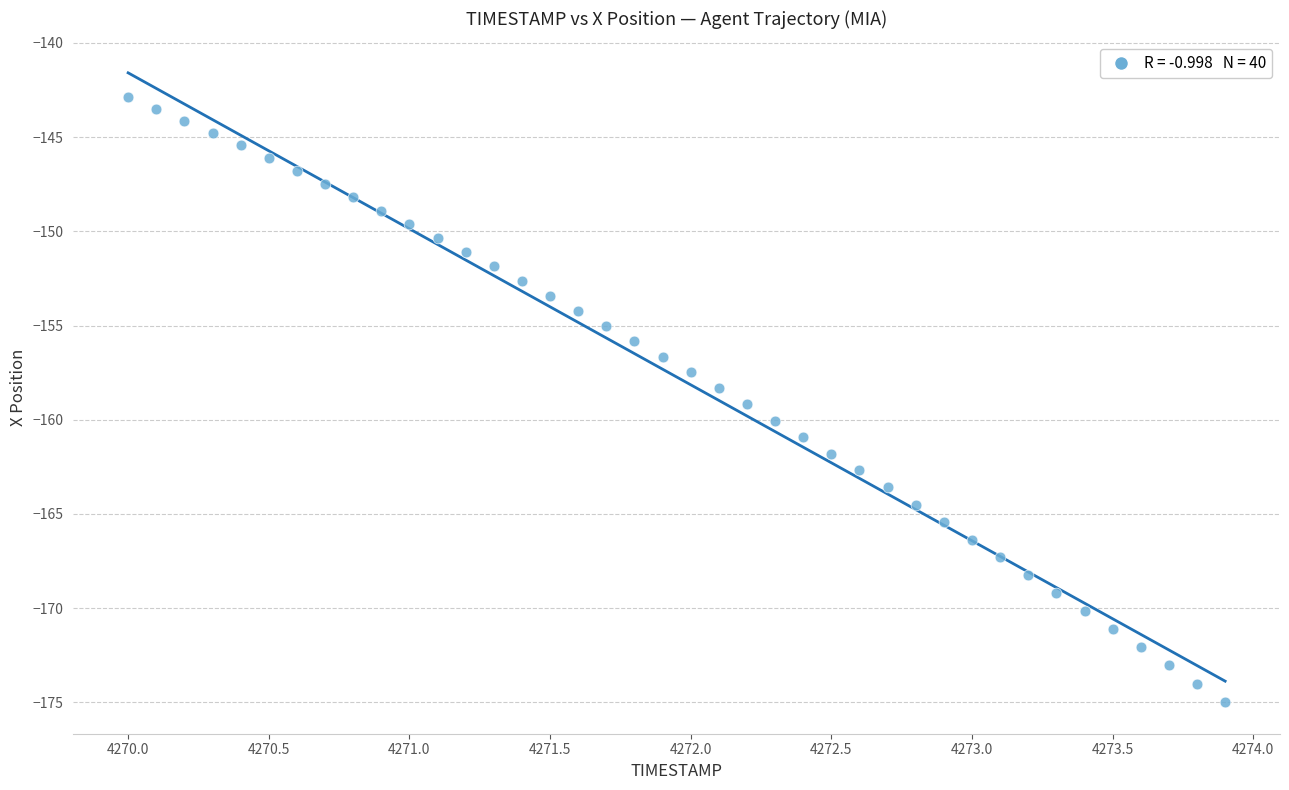

What is the range of X values (max minus min)?

3.9